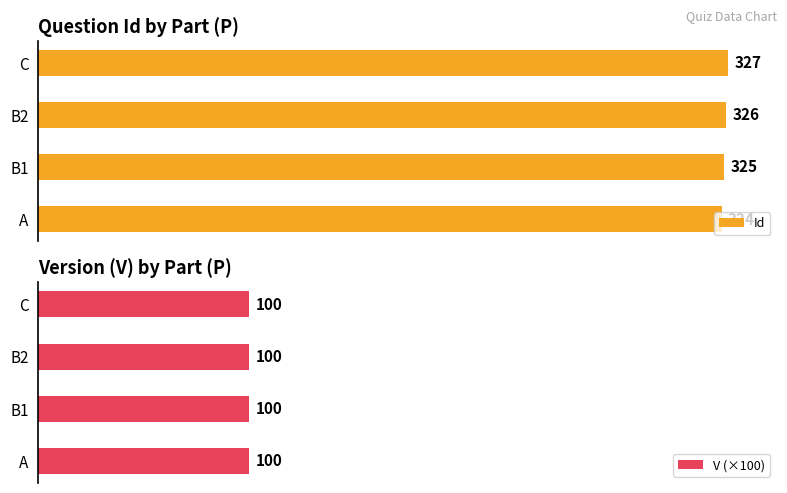

At how many categories does at least one series exceed 40?

4